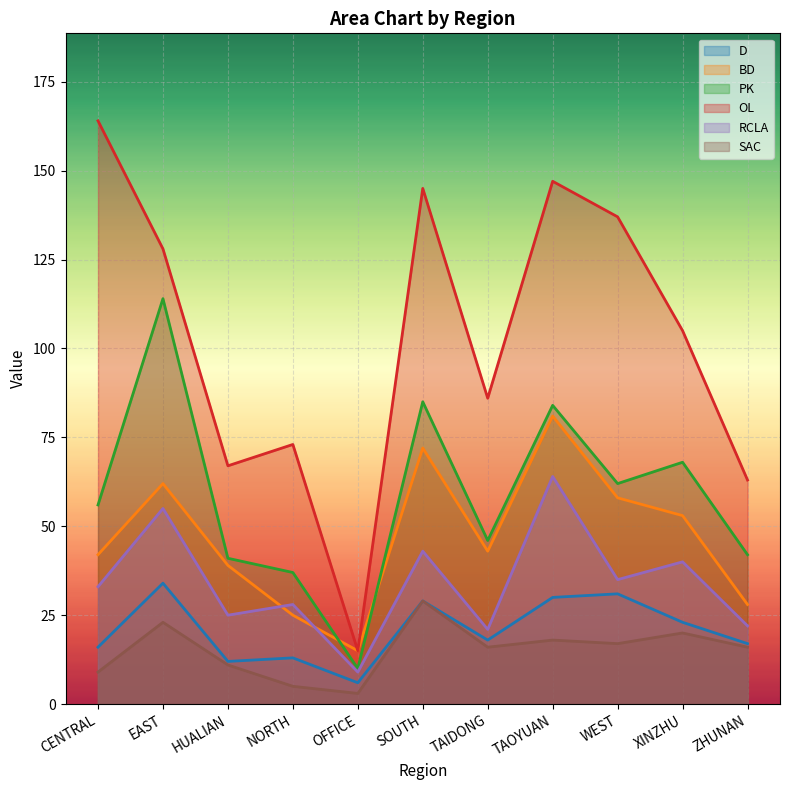

True or false: D and BD intersect in this chart.

False